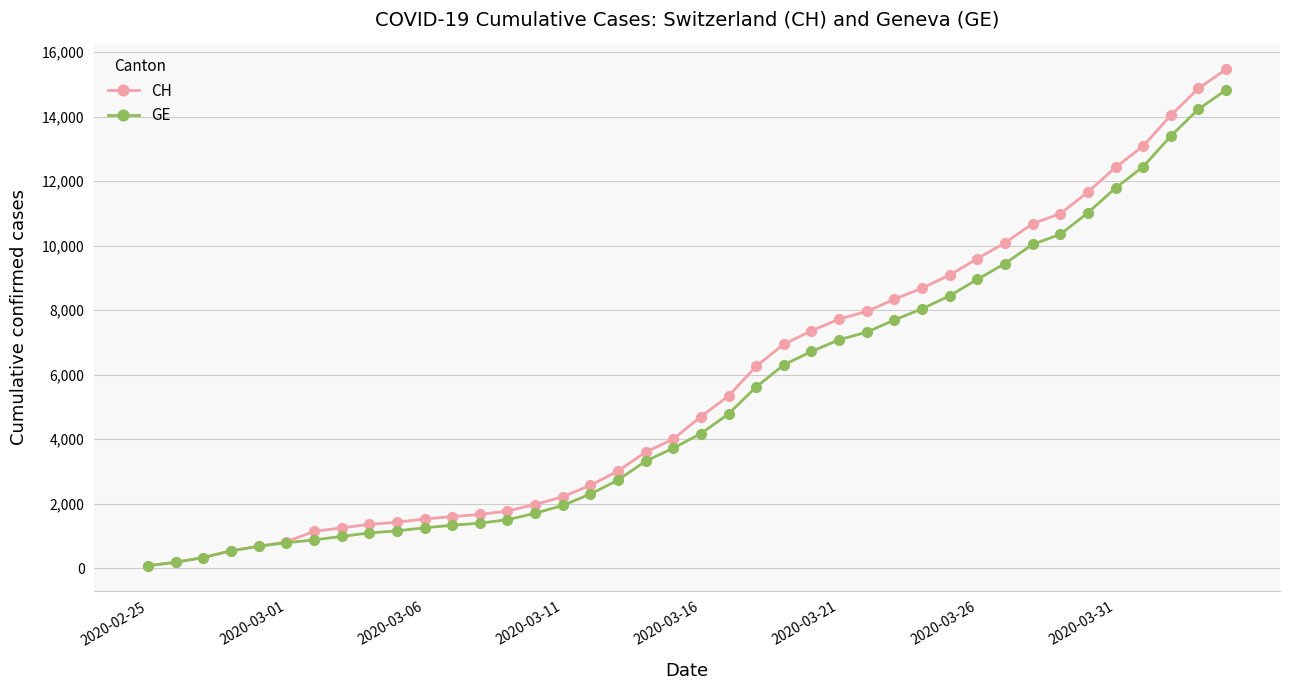

Which series has the widest spread of values?

CH